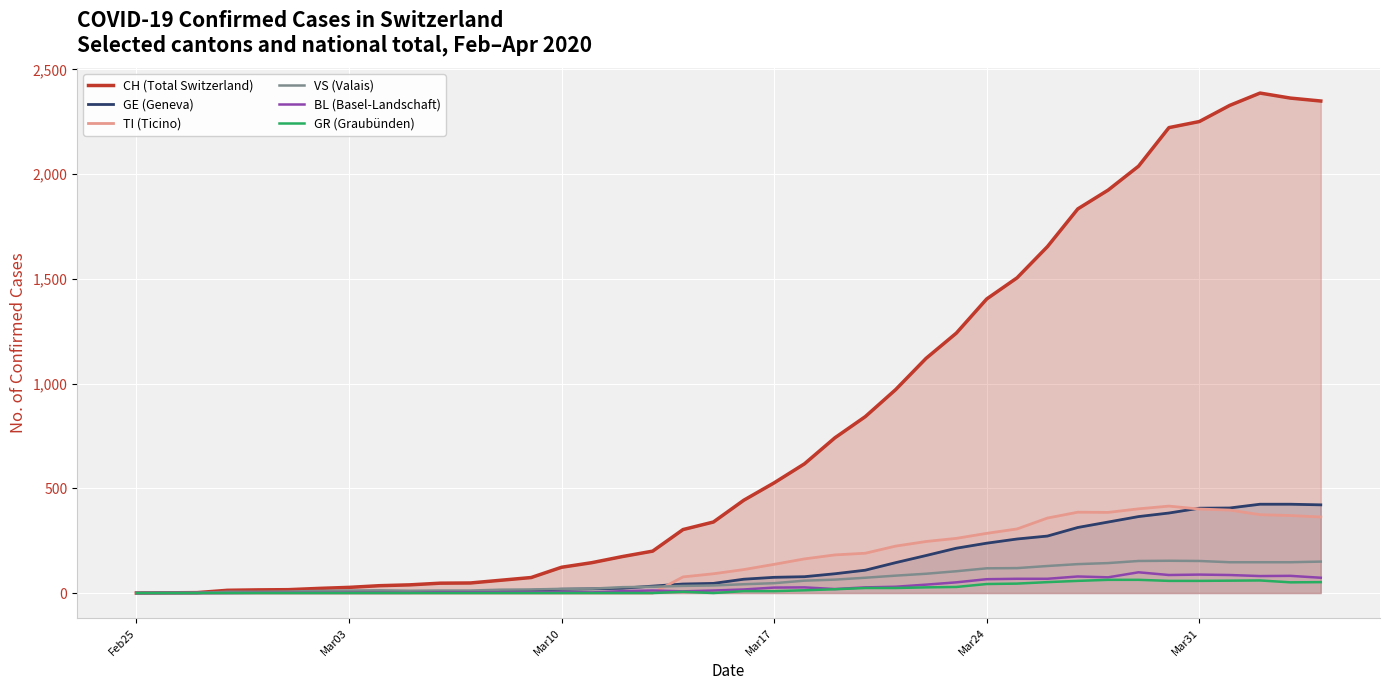

What is the average value of the VS (Valais) series?

64